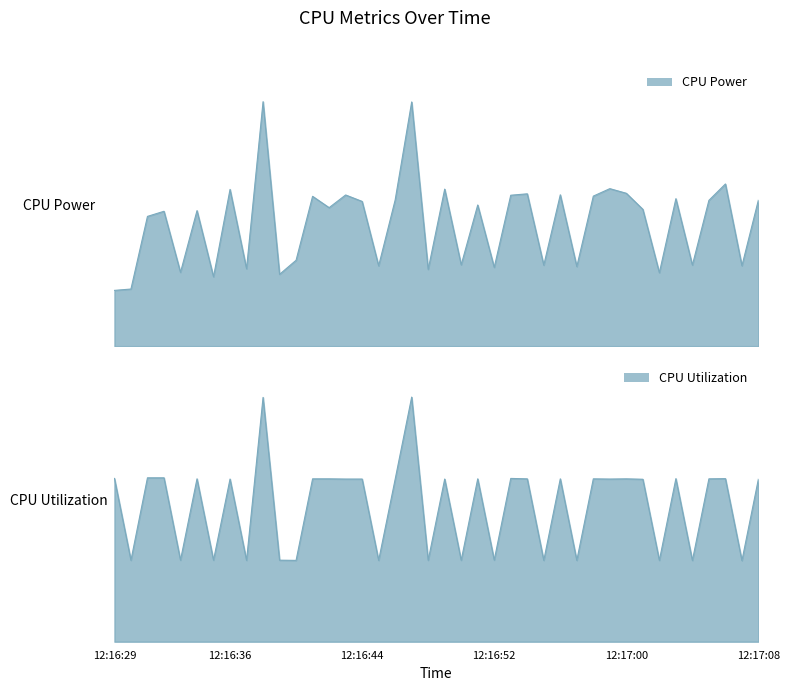

True or false: CPU Utilization has a value of 0.0 at 12:16:48.

False